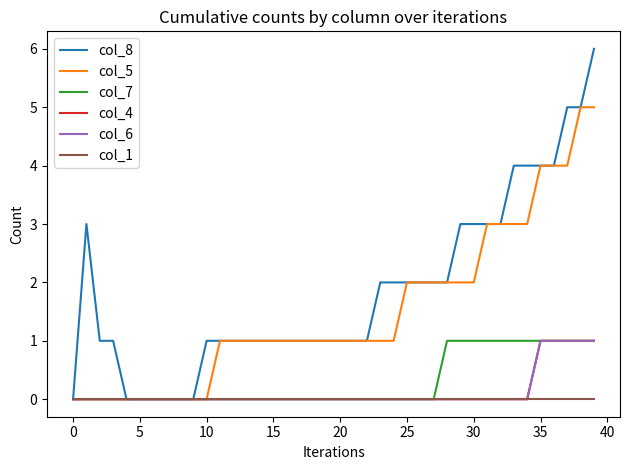

True or false: col_8 and col_6 cross at least once.

False